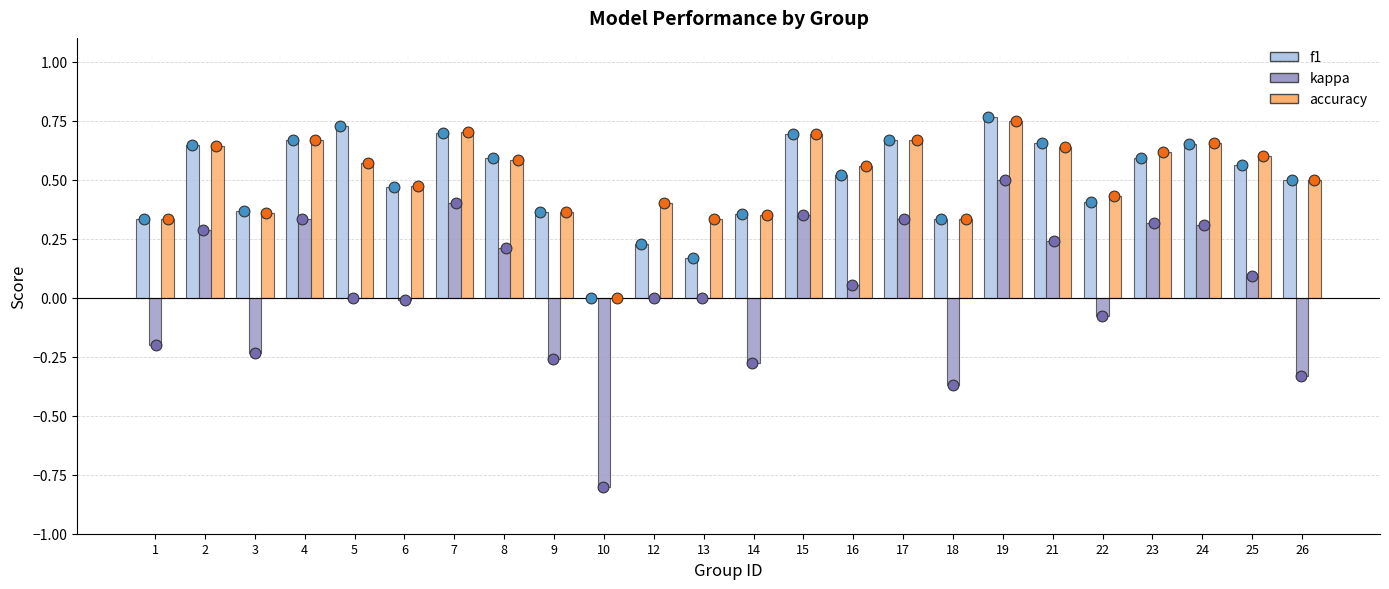

What is the total value across all series at 26?

0.7